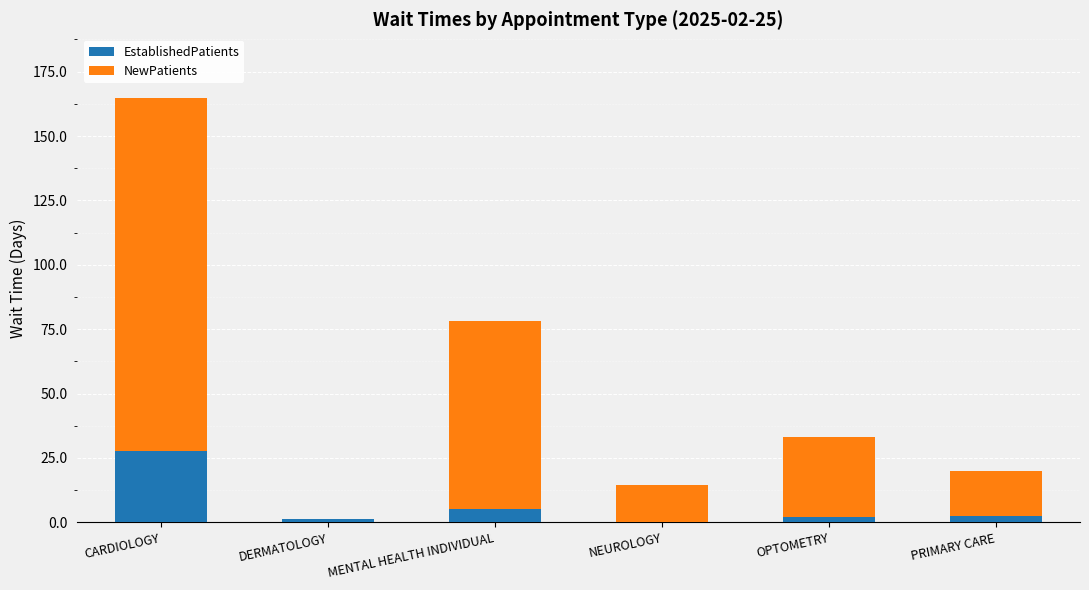

At which category is the sum across all series the highest?

CARDIOLOGY